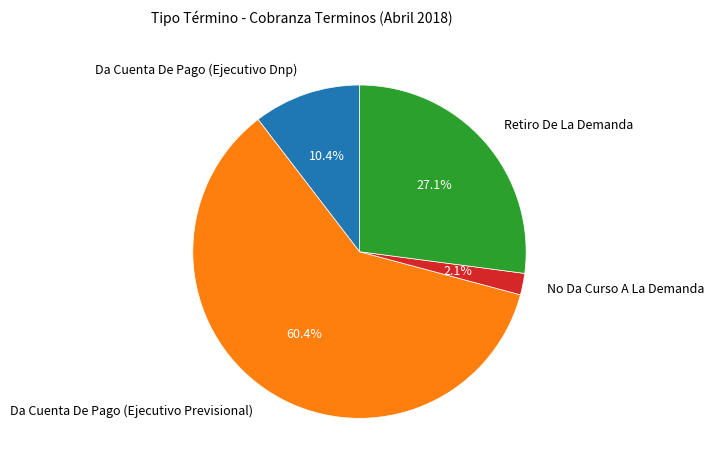

What is the ratio of the value at Da Cuenta De Pago (Ejecutivo Previsional) to the value at Retiro De La Demanda?

2.2